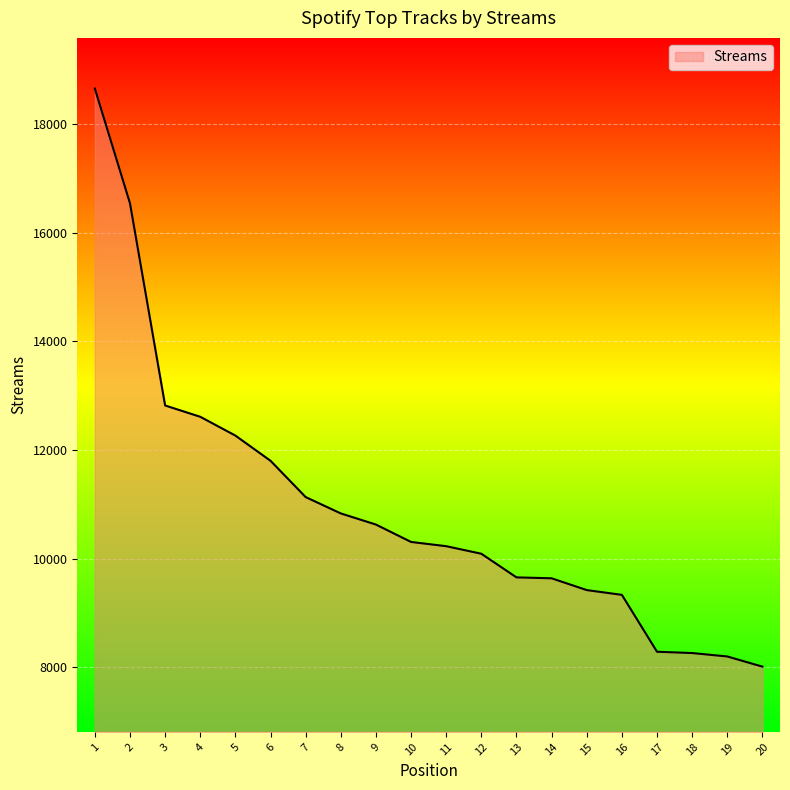

What is the difference between the maximum and minimum values?

10641